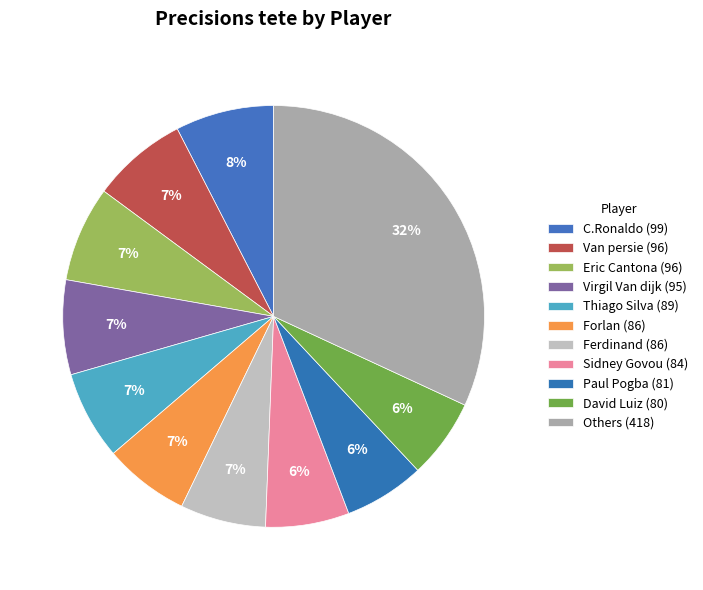

Count the number of slices in the pie.

11